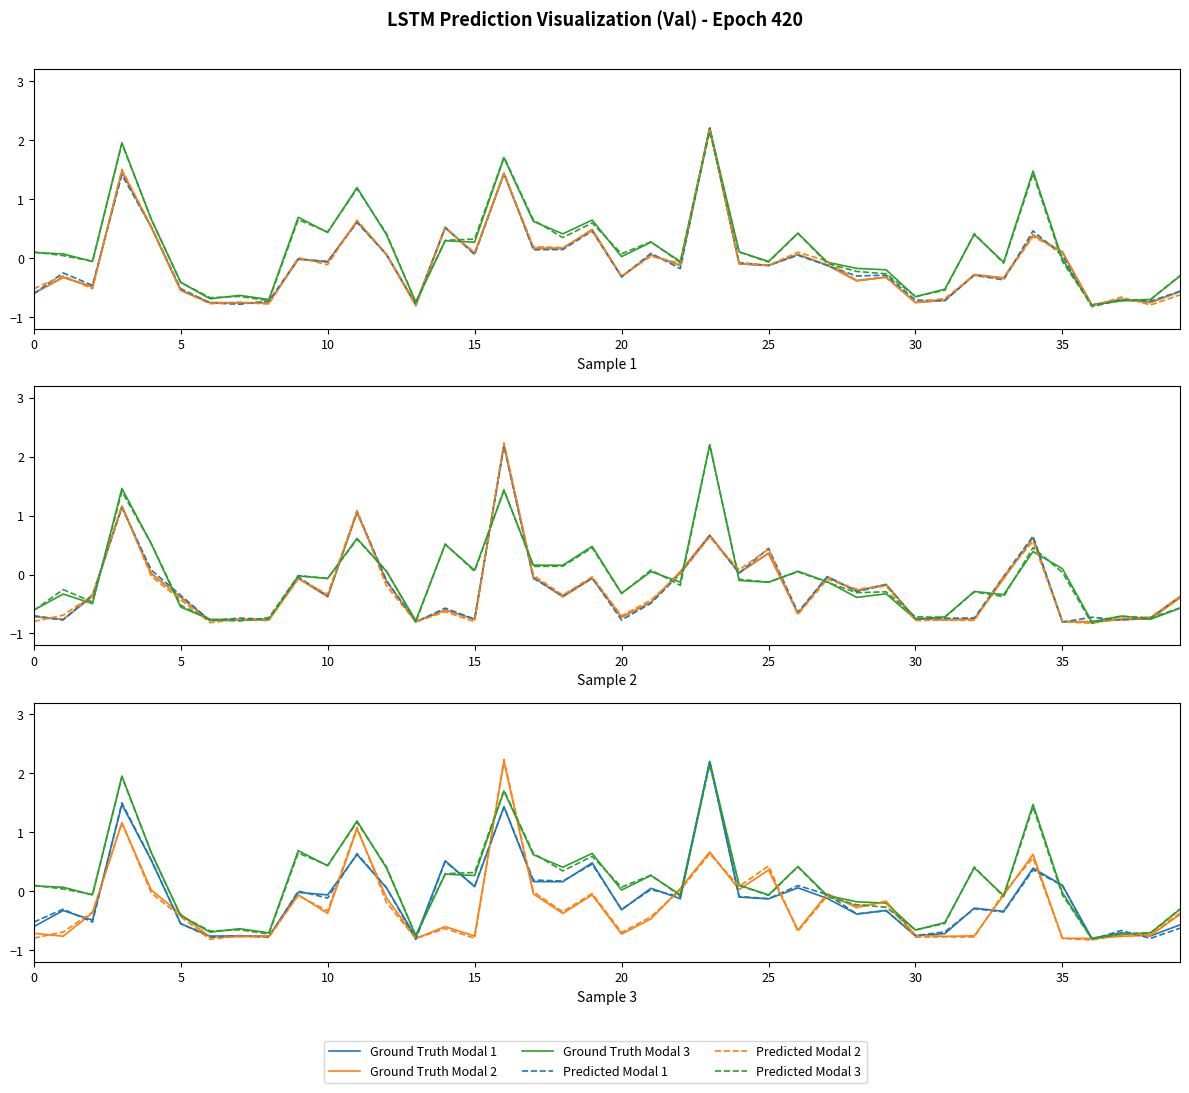

Read the Predicted Modal 2 value at 14.

-0.6